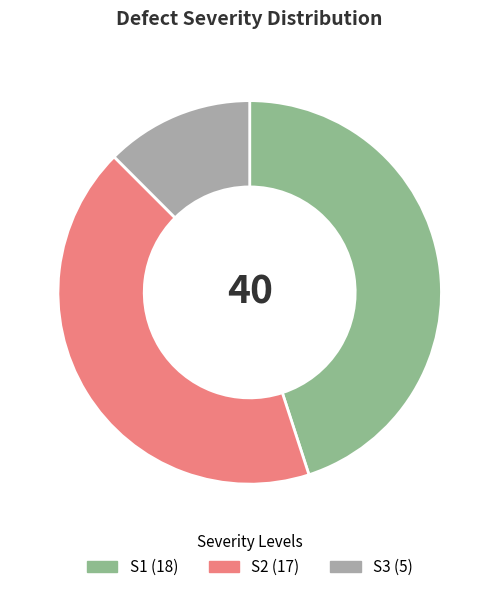

Is there a majority slice in this chart?

No